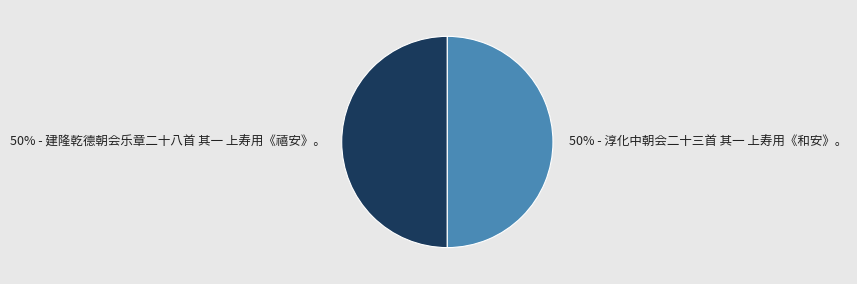

To the nearest percent, what is the combined percentage of 50% - 淳化中朝会二十三首 其一 上寿用《和安》。 and 50% - 建隆乾德朝会乐章二十八首 其一 上寿用《禧安》。?

100%